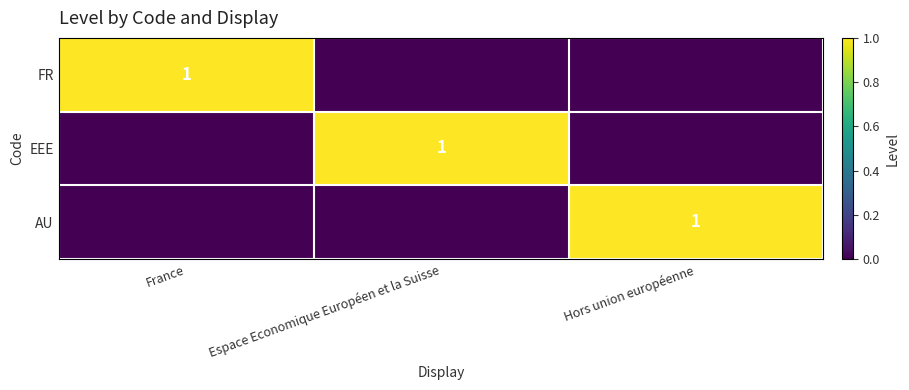

At how many categories does at least one series exceed 0?

3